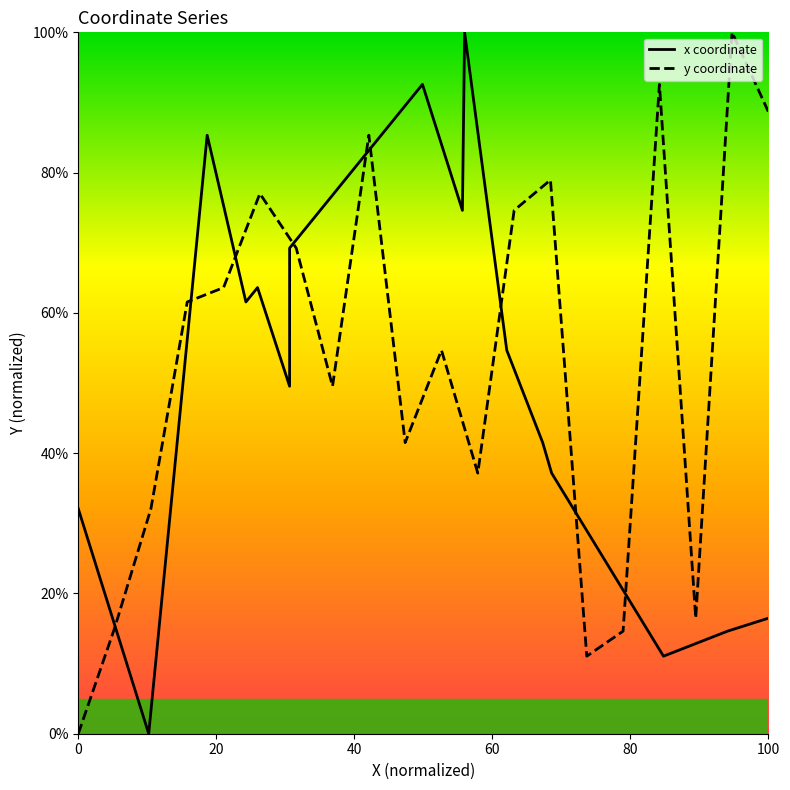

Count the number of categories in the chart.

20